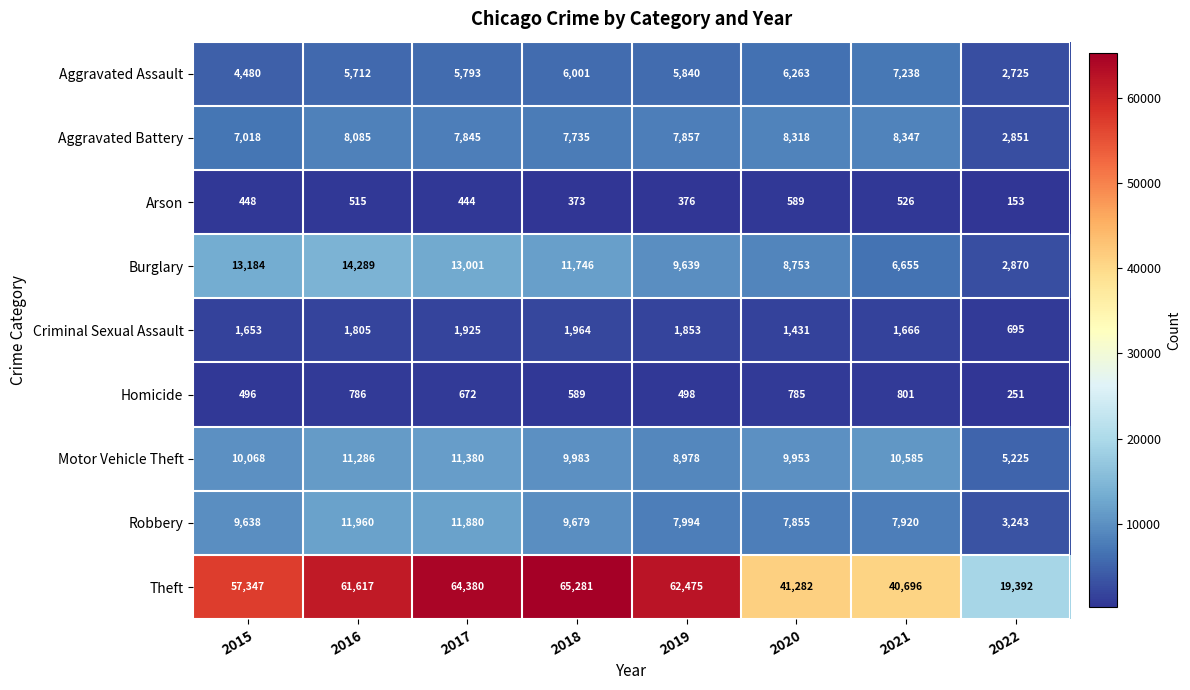

Is it true that Criminal Sexual Assault equals 1925 at 2017?

True